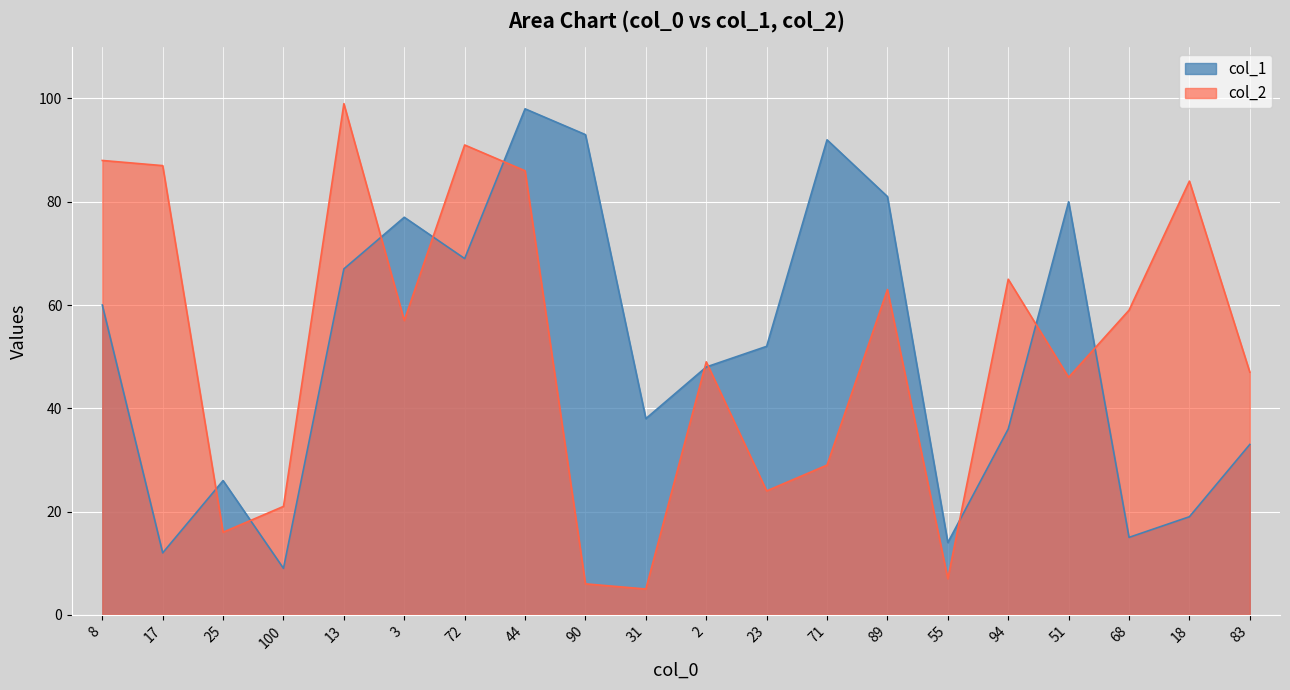

What is the average value?

50